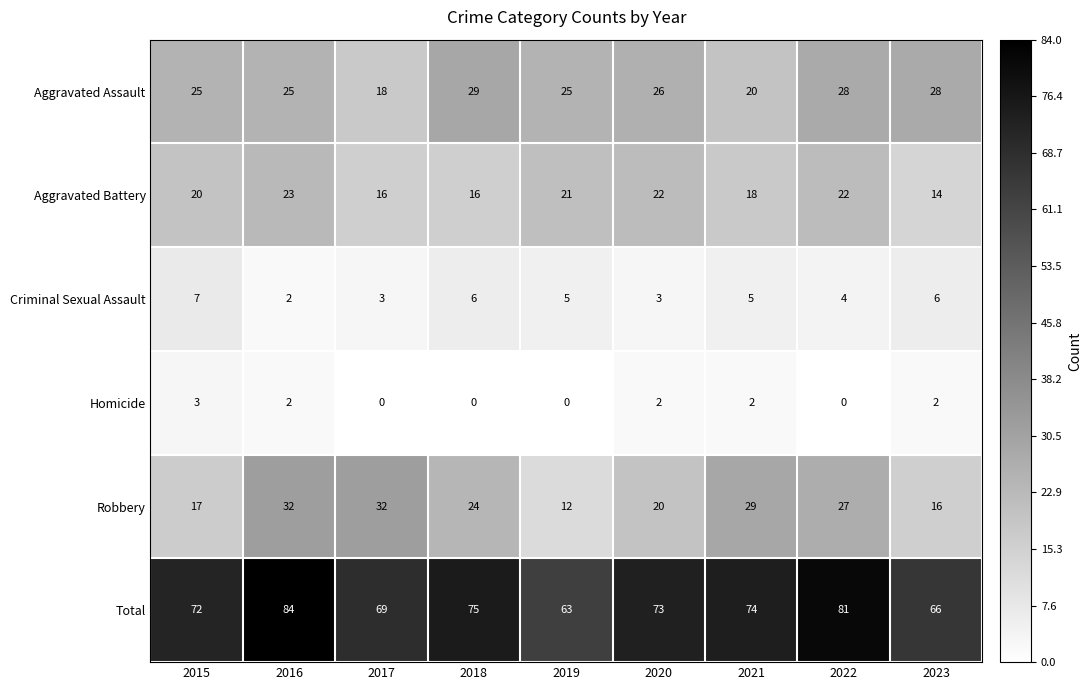

What is the difference between the second highest and minimum values in the Robbery series?

20